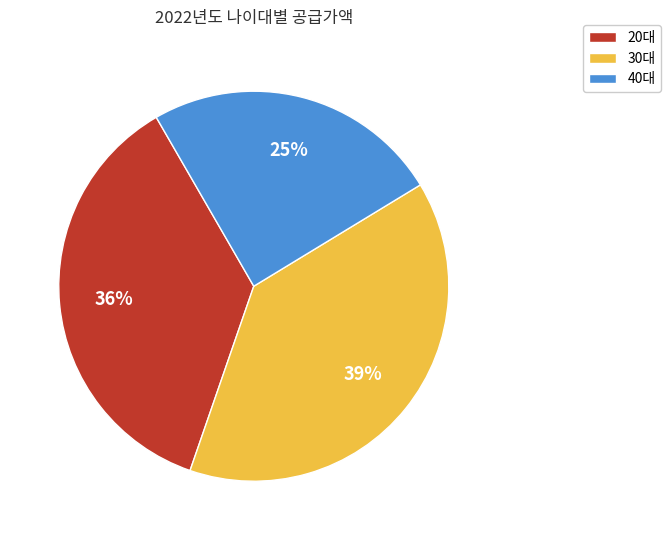

Approximately how many times larger is the value at 20대 compared to 30대?

0.9